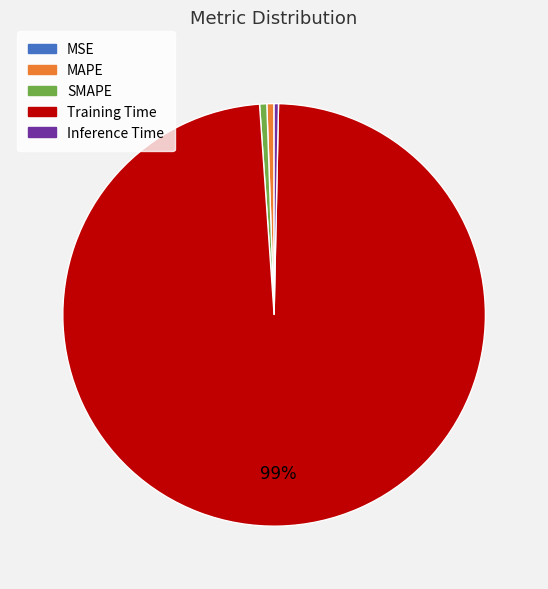

Which slice is the largest?

Training Time